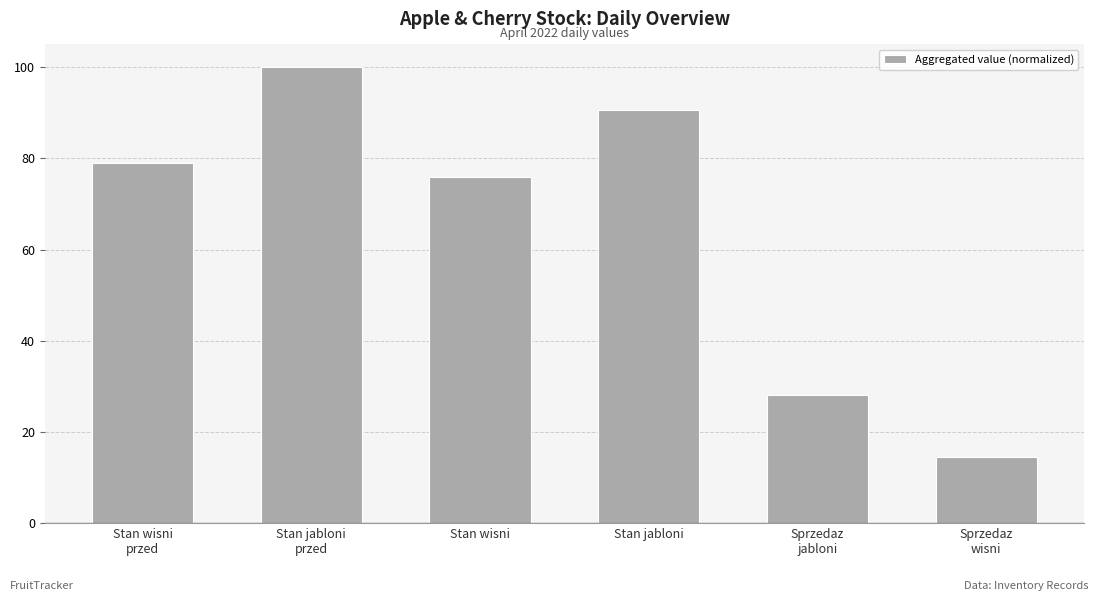

The chart shows a value of 76.0 at Stan wisni. True or false?

True